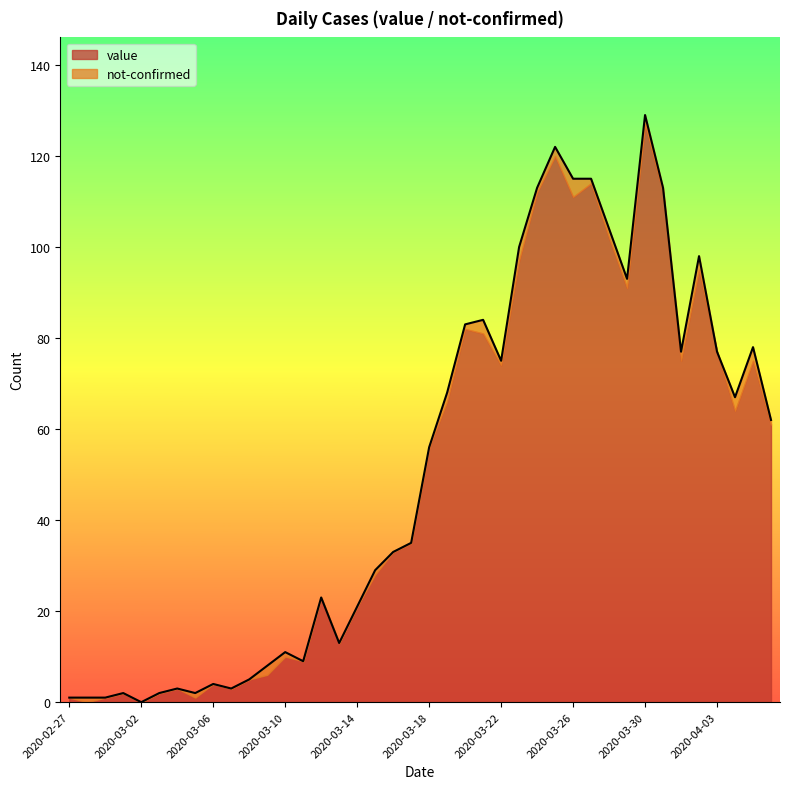

At which category does the chart reach its peak across all series?

2020-03-30